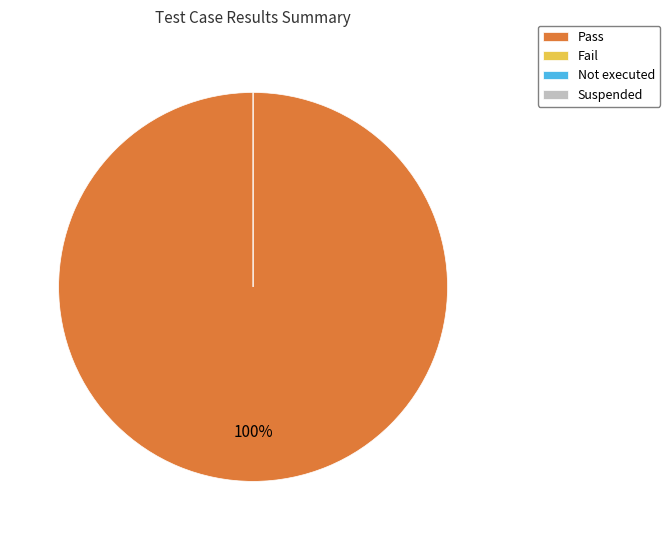

To the nearest percent, what portion does Pass represent?

100%